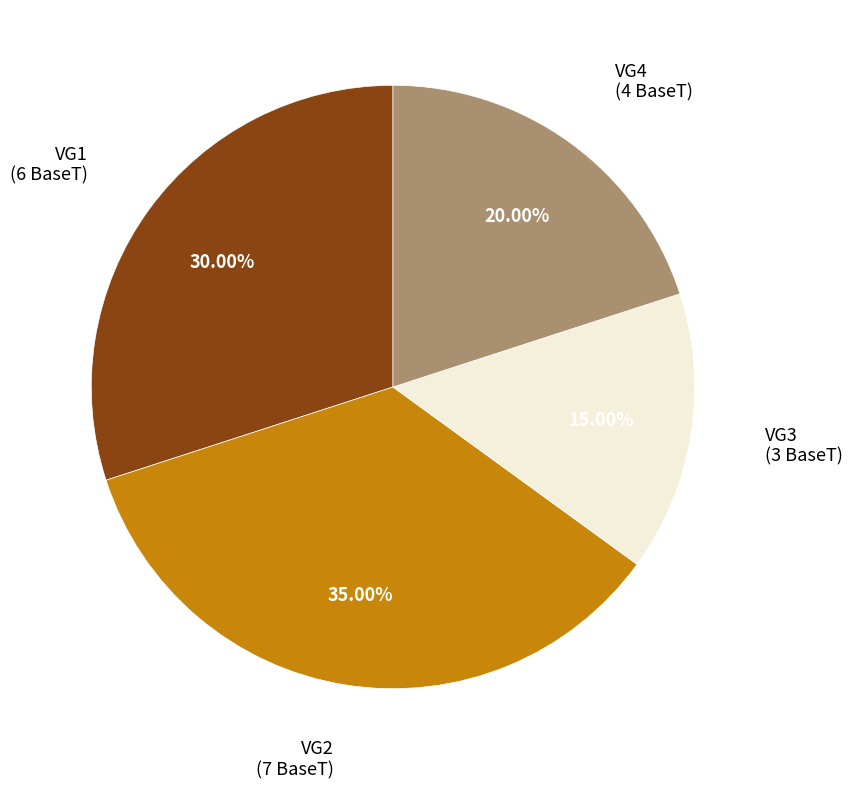

Which slice is the largest?

VG2